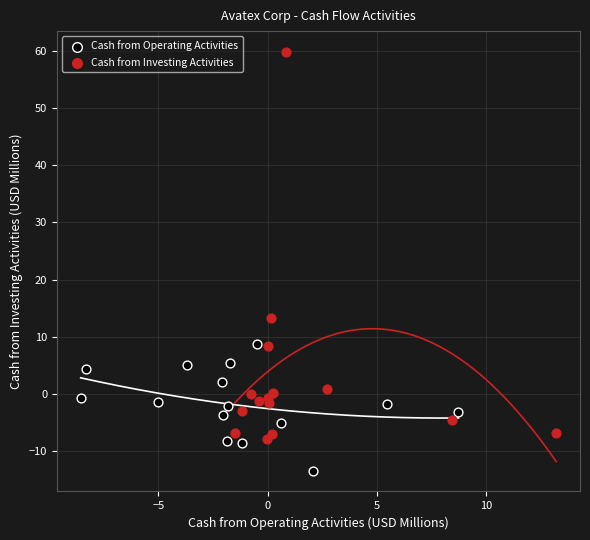

Which series has the largest Y range (max minus min)?

Cash from Investing Activities